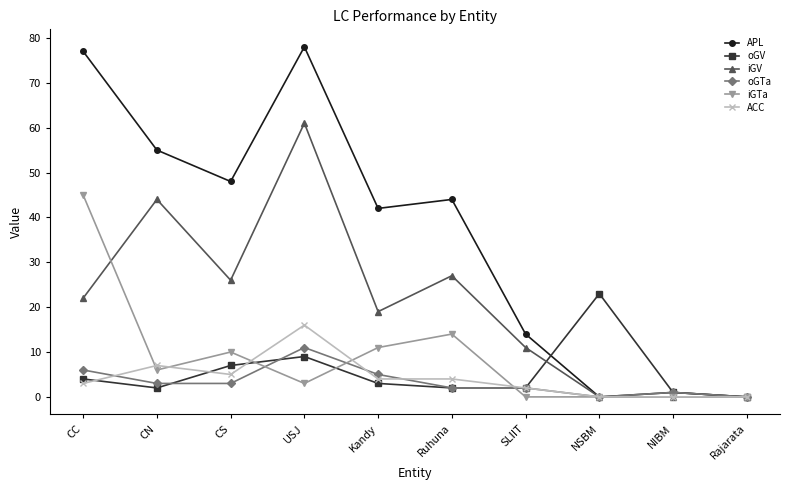

What is the average value of the oGV series?

5